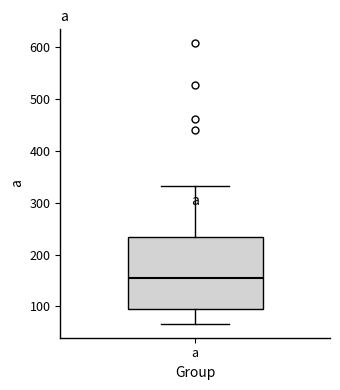

Read this box plot against the y-axis: the position of the median line, the range covered by the box, and the ends of both whiskers. The values are not printed on the chart, so give them approximately, as read against the axis.

median 150, box 100 to 230, whiskers 70 to 330